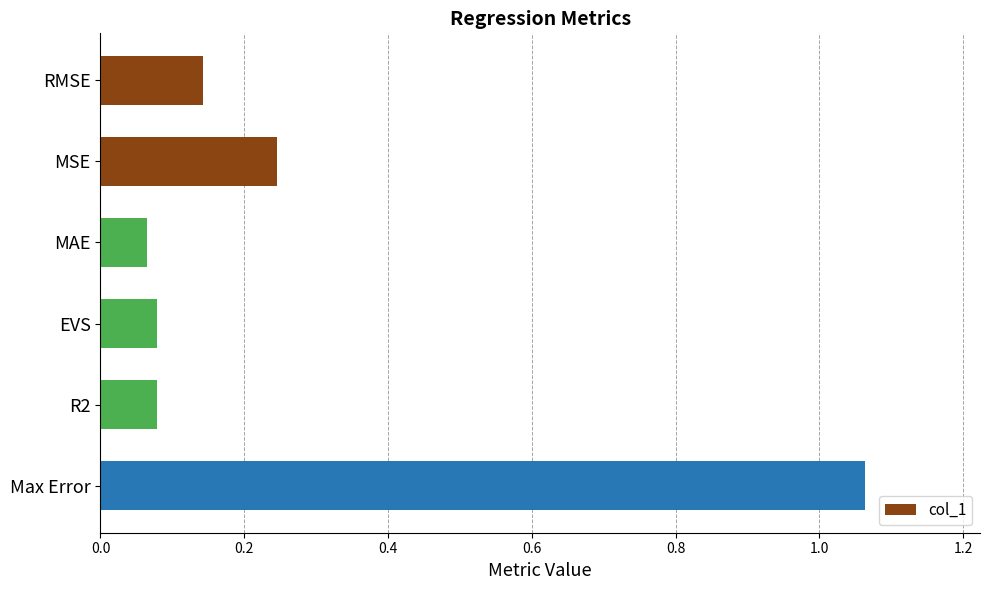

What is the label of the 3rd bar from the top?

MAE